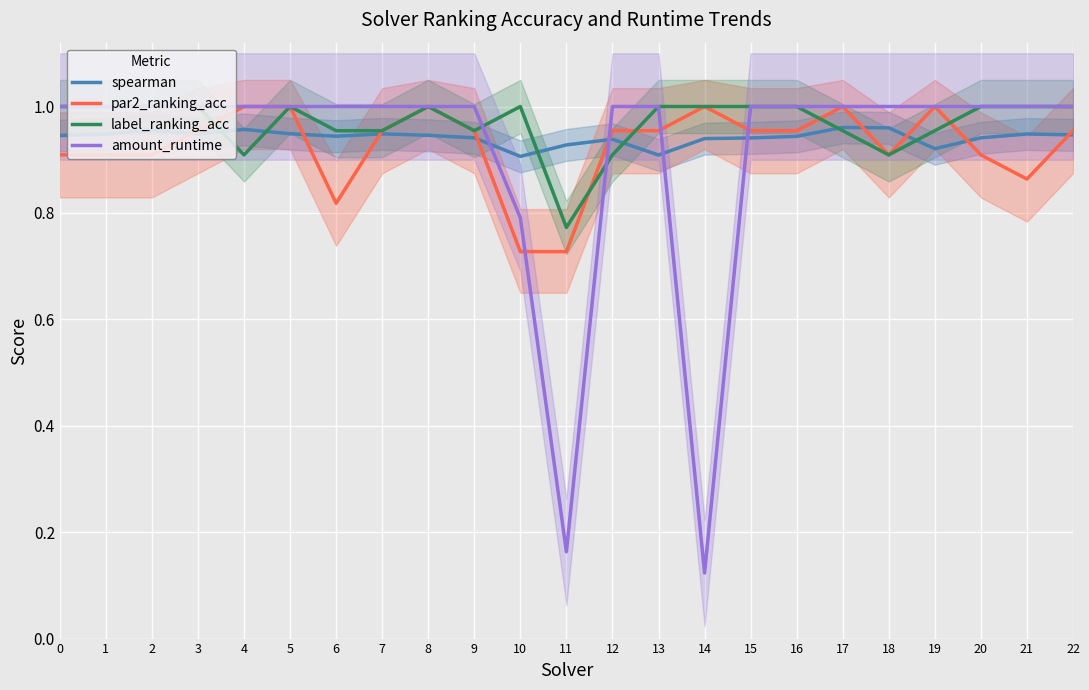

How many distinct data groups are displayed?

4